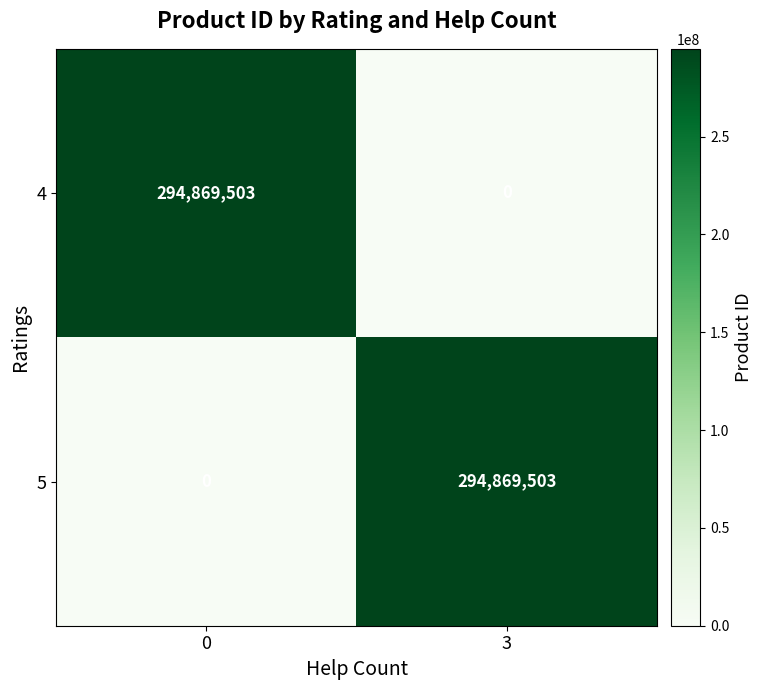

Is the value of 4 at 3 greater than the value of 5 at 3?

No